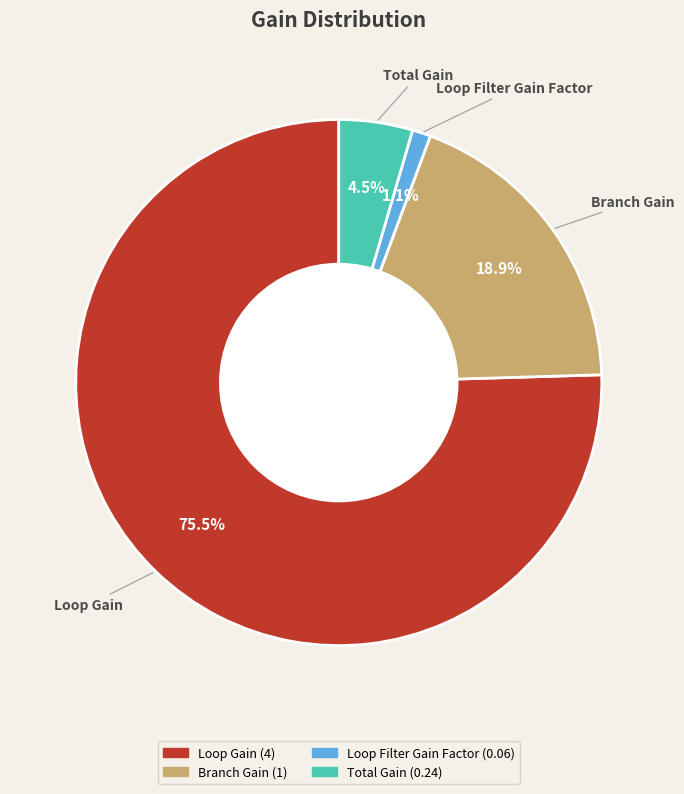

What percentage is the Loop Filter Gain Factor slice, to the nearest percent?

1%